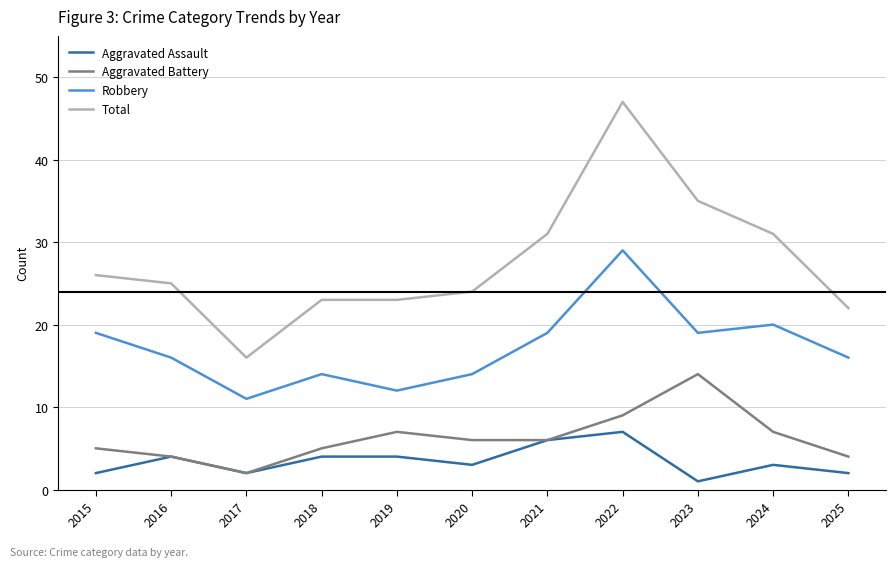

Where does the Aggravated Assault series first go above 3?

2016